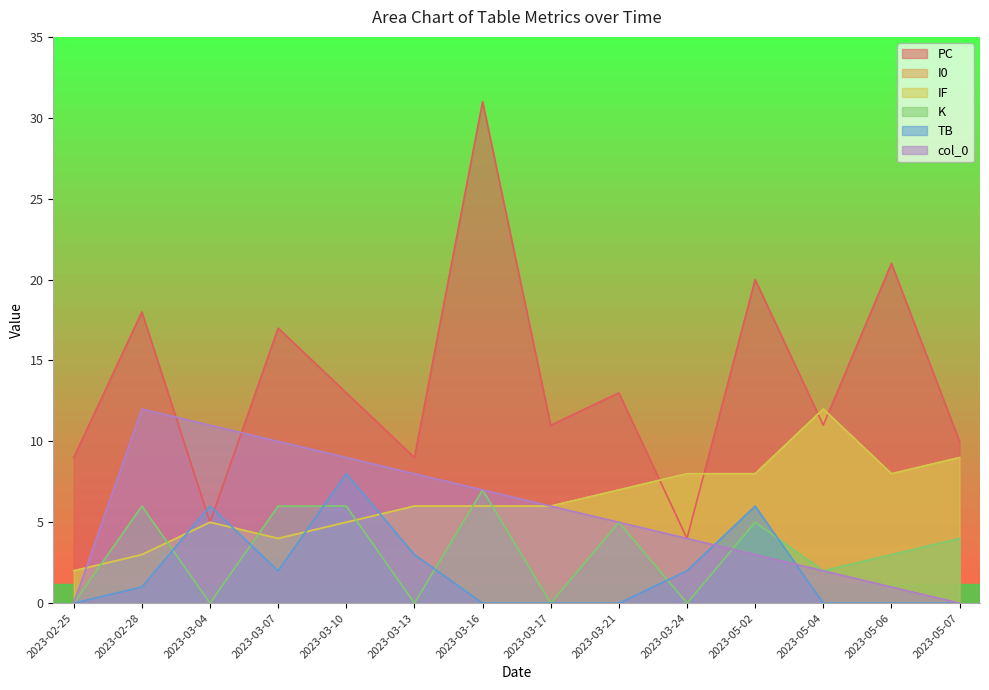

Reading left to right, what are all the values shown in this chart?

PC: 9	18	5	17	13	9	31	11	13	4	20	11	21	10
I0: 2	3	5	4	5	6	6	6	7	8	8	12	8	9
IF: 2	3	5	4	5	6	6	6	7	8	8	12	8	9
K: 0	6	0	6	6	0	7	0	5	0	5	2	3	4
TB: 0	1	6	2	8	3	0	0	0	2	6	0	0	0
col_0: 0	12	11	10	9	8	7	6	5	4	3	2	1	0